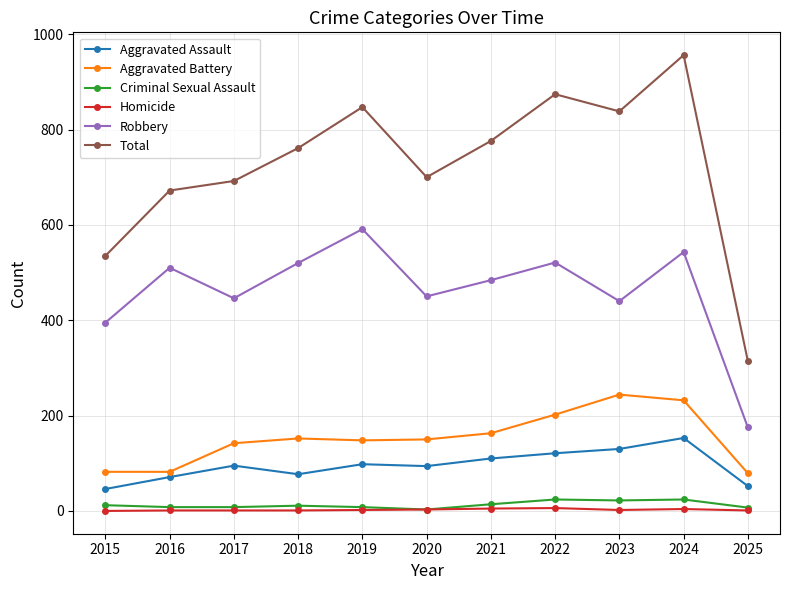

What is the difference between the maximum and minimum values in the Homicide series?

6